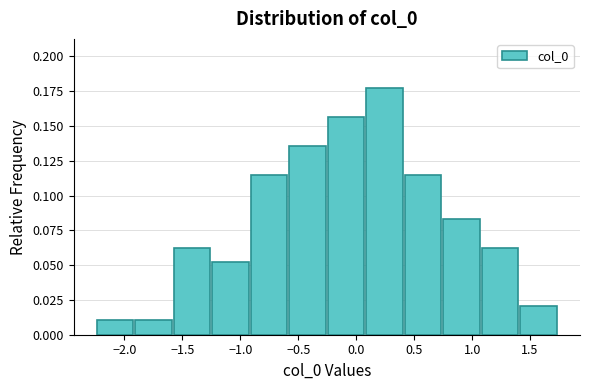

Over which range of the x-axis is the bar tallest?

0.10 to 0.40